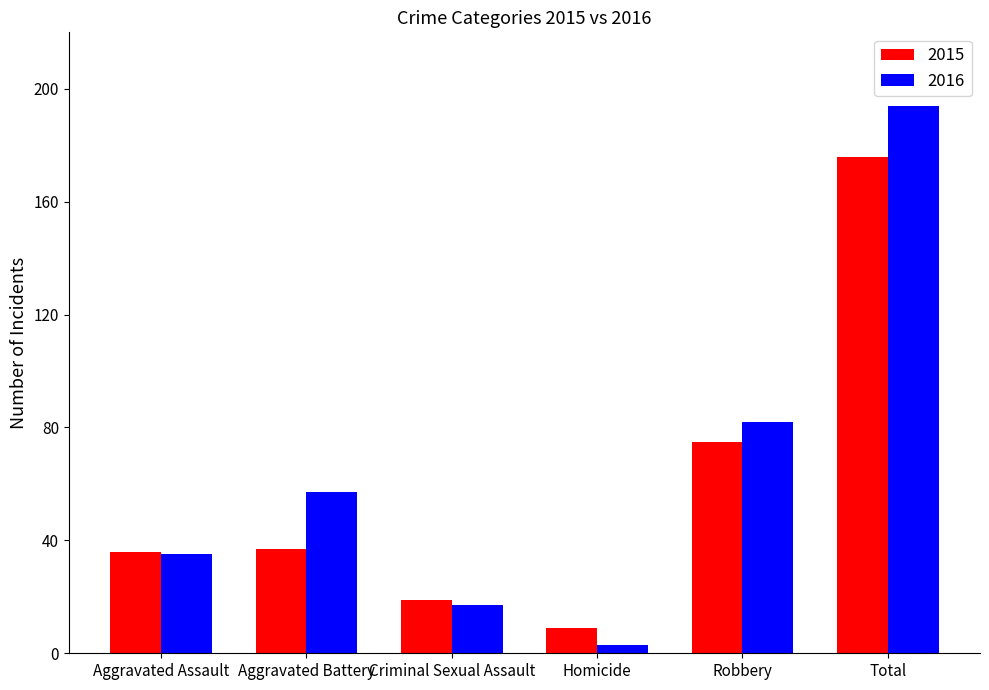

Which series has the widest spread of values?

2016